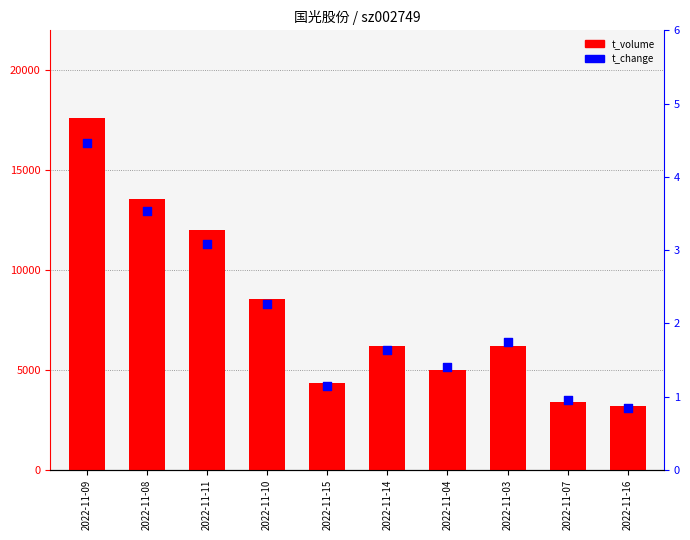

Which series reaches the maximum Y coordinate?

t_volume